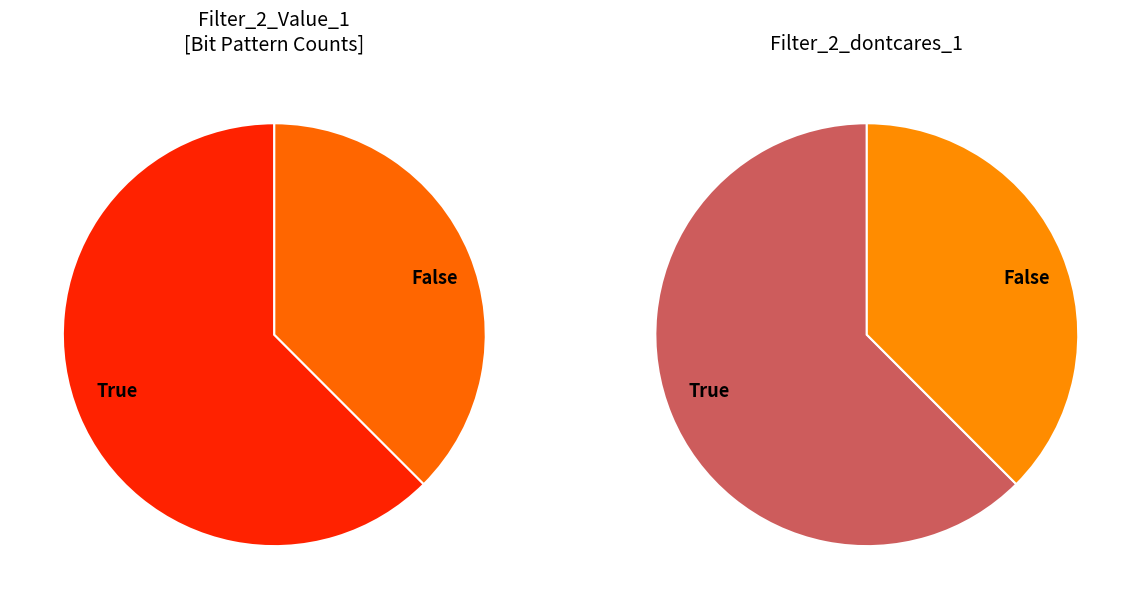

True or false: Filter_2_Value_1=False accounts for 30% of the total.

False